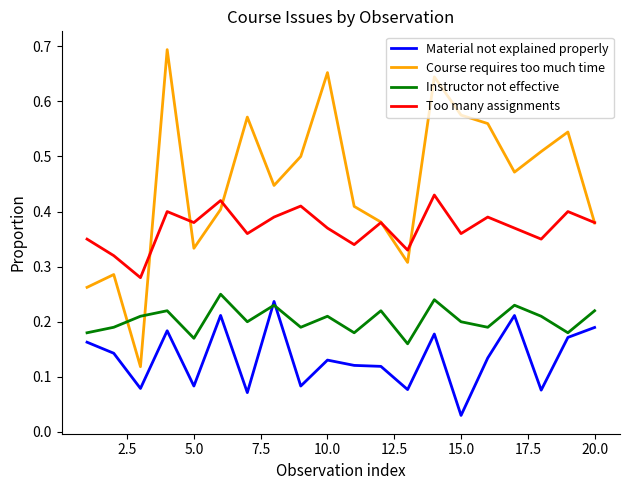

Rank the series by their average value, from highest to lowest.

Course requires too much time, Too many assignments, Instructor not effective, Material not explained properly